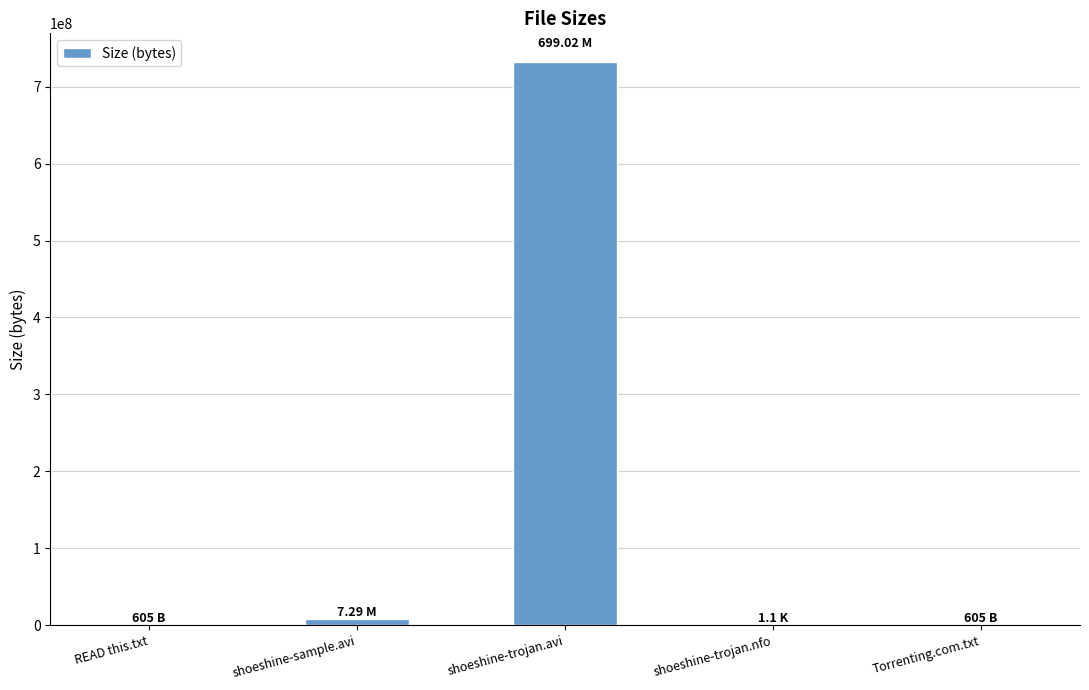

Between shoeshine-sample.avi and shoeshine-trojan.avi, which is larger?

shoeshine-trojan.avi